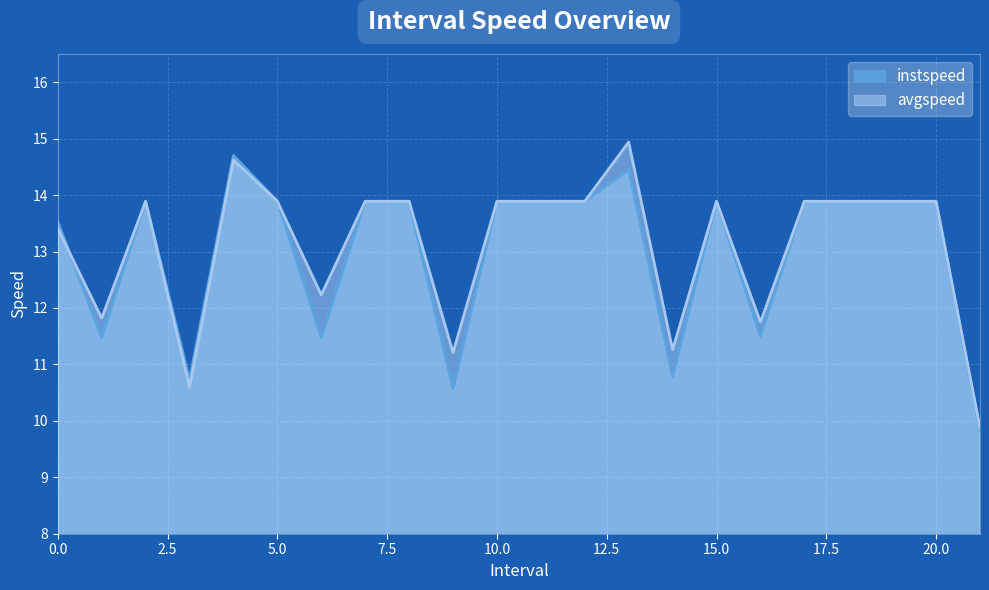

Reading left to right, list all the values displayed in this chart.

instspeed: 0=13.5	1=11.5	2=13.9	3=10.7	4=14.7	5=13.9	6=11.5	7=13.9	8=13.9	9=10.6	10=13.9	11=13.9	12=13.9	13=14.4	14=10.8	15=13.9	16=11.5	17=13.9	18=13.9	19=13.9	20=13.9	21=9.8
avgspeed: 0=13.4	1=11.8	2=13.9	3=10.6	4=14.6	5=13.9	6=12.2	7=13.9	8=13.9	9=11.2	10=13.9	11=13.9	12=13.9	13=14.9	14=11.3	15=13.9	16=11.8	17=13.9	18=13.9	19=13.9	20=13.9	21=9.9